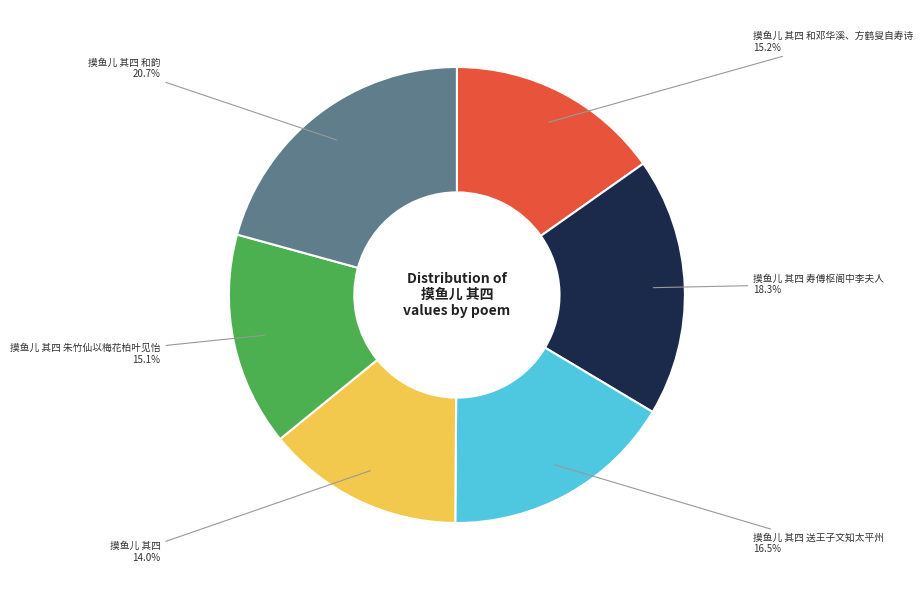

To the nearest percent, what is the difference between the largest and smallest slice percentages?

7%